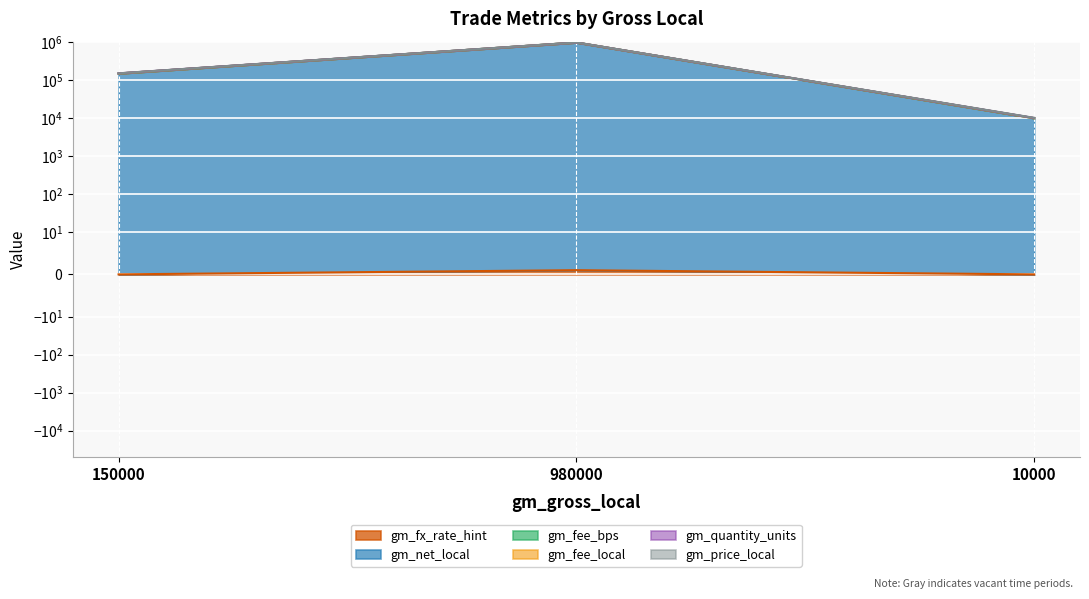

Reading right to left, what are all the values shown in this chart?

gm_fx_rate_hint: 0.0	1.0	0.0
gm_net_local: 9950.0	975501.0	149200.0
gm_price_local: 9960.0	975516.0	149212.0